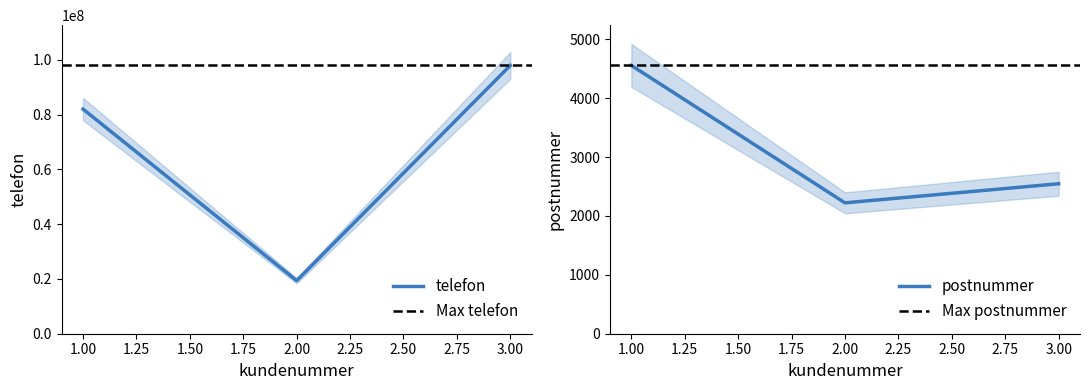

Rank the categories by postnummer value from highest to lowest.

1.00, 3.00, 2.00